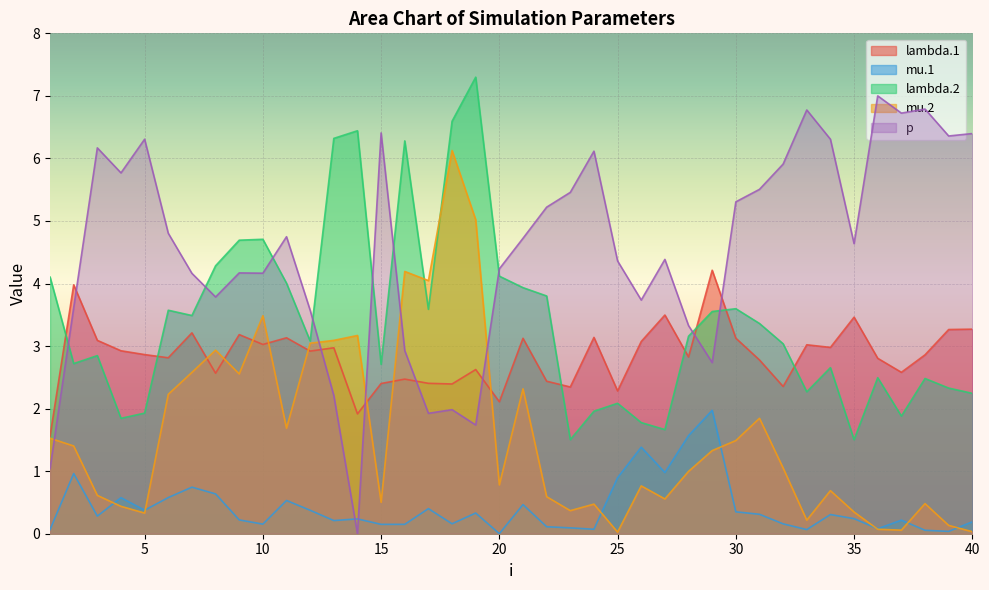

At how many categories does at least one series exceed 0?

40